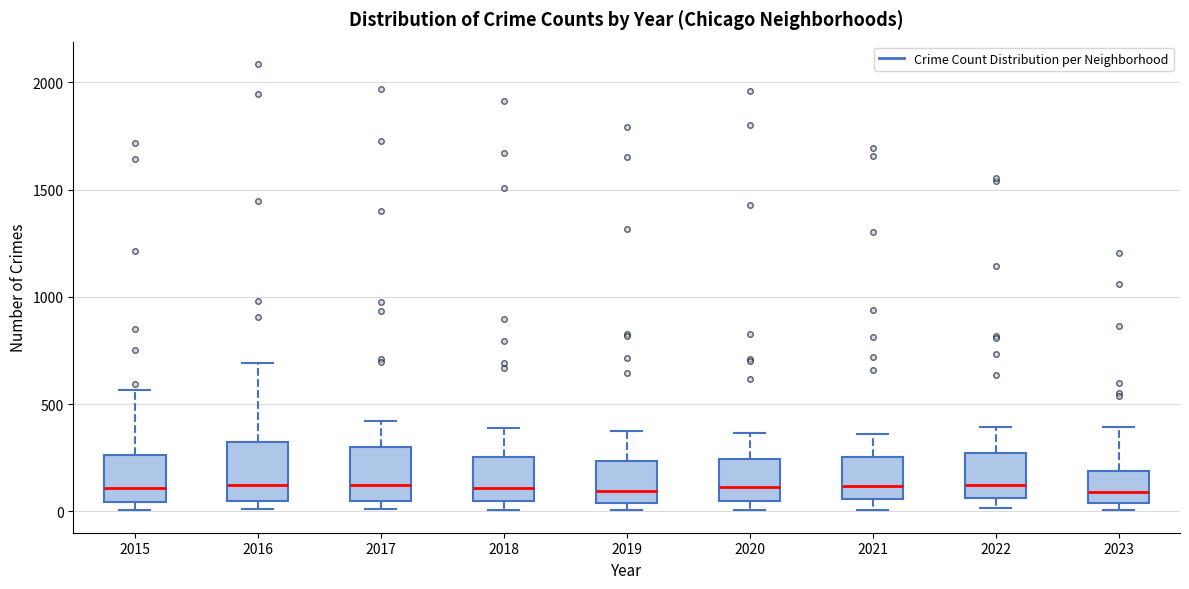

Reading left to right, transcribe this box plot: for each box, give where its median line is, the range the box spans, and where its two whiskers end, as read against the y-axis. The values are not printed on the chart, so give them approximately, as read against the axis.

2015: median 100, box 50 to 250, whiskers 0 to 550
2016: median 150, box 50 to 300, whiskers 0 to 700
2017: median 100, box 50 to 300, whiskers 0 to 400
2018: median 100, box 50 to 250, whiskers 0 to 400
2019: median 100, box 50 to 250, whiskers 0 to 400
2020: median 100, box 50 to 250, whiskers 0 to 350
2021: median 100, box 50 to 250, whiskers 0 to 350
2022: median 100, box 50 to 250, whiskers 0 to 400
2023: median 100, box 50 to 200, whiskers 0 to 400